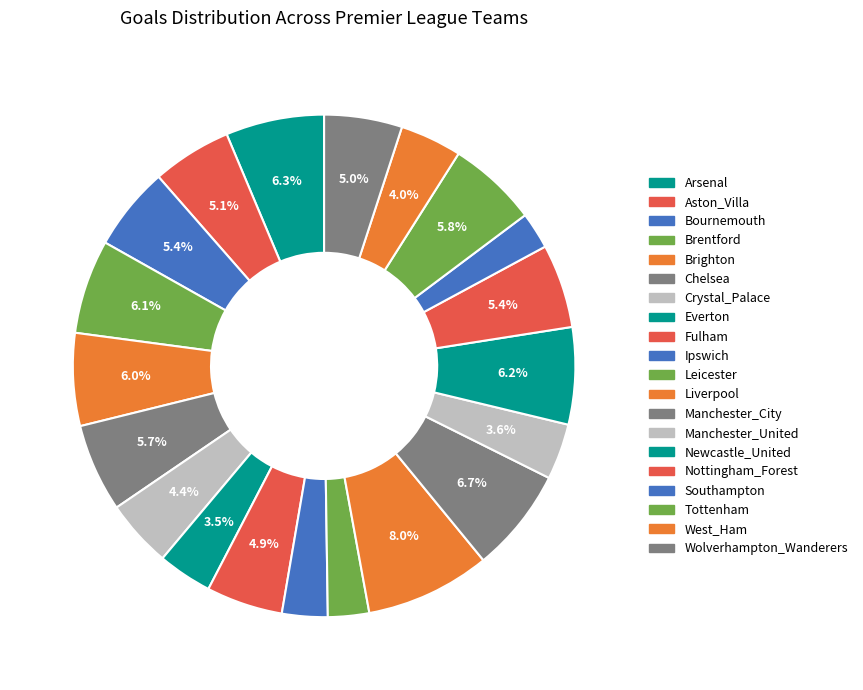

Is it true that Fulham is 5% of the pie?

True